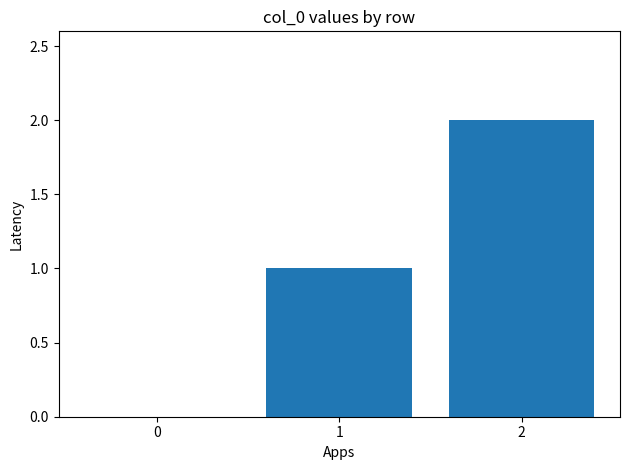

Reading left to right, transcribe all the data shown in this chart.

0	1	2